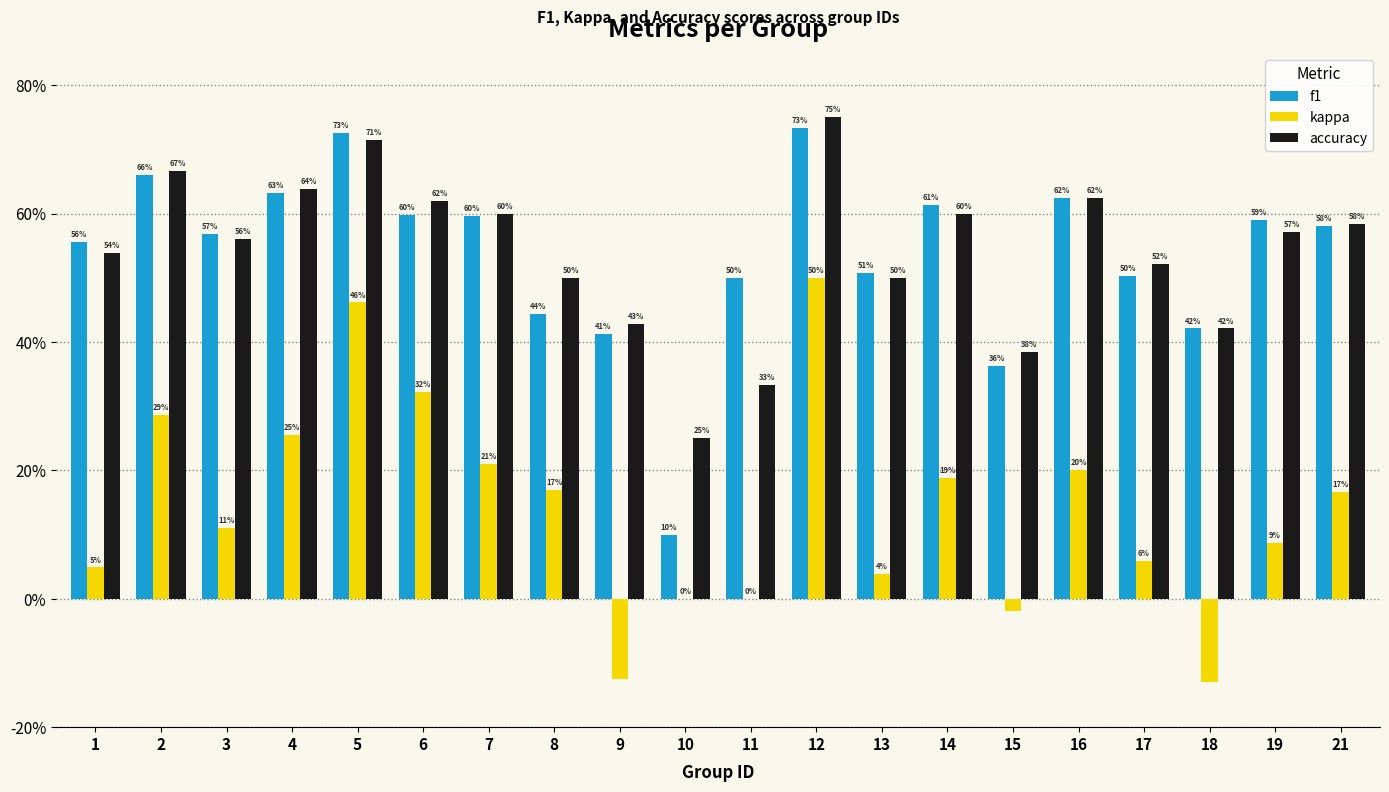

The f1 series shows 0.8 at 3. True or false?

False